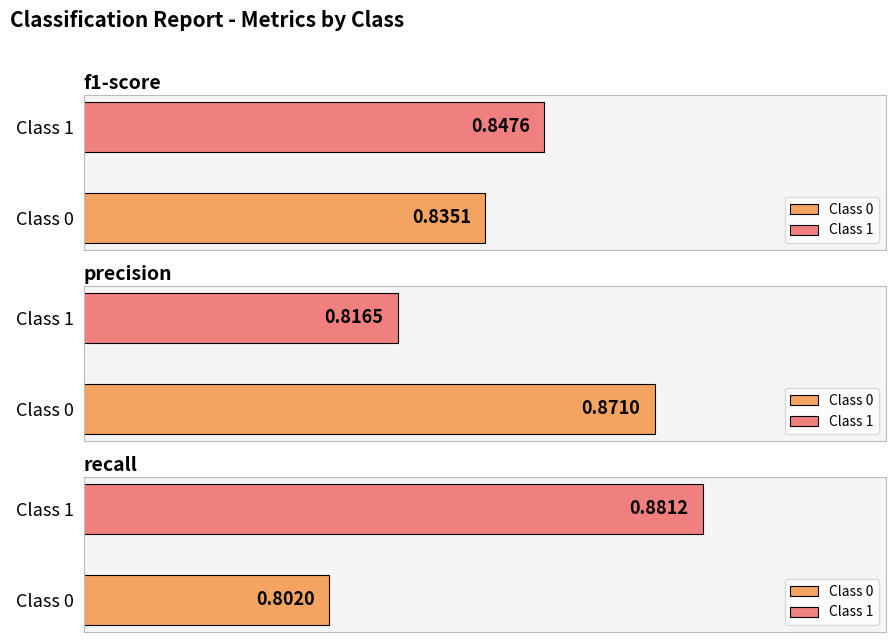

Which has a higher value, 0 or 1?

1